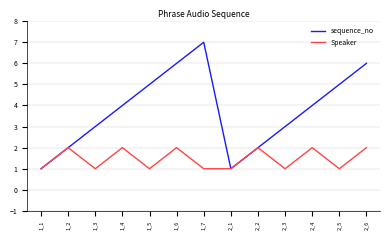

What is the sum of the sequence_no values at 1_1 and 2_6?

7